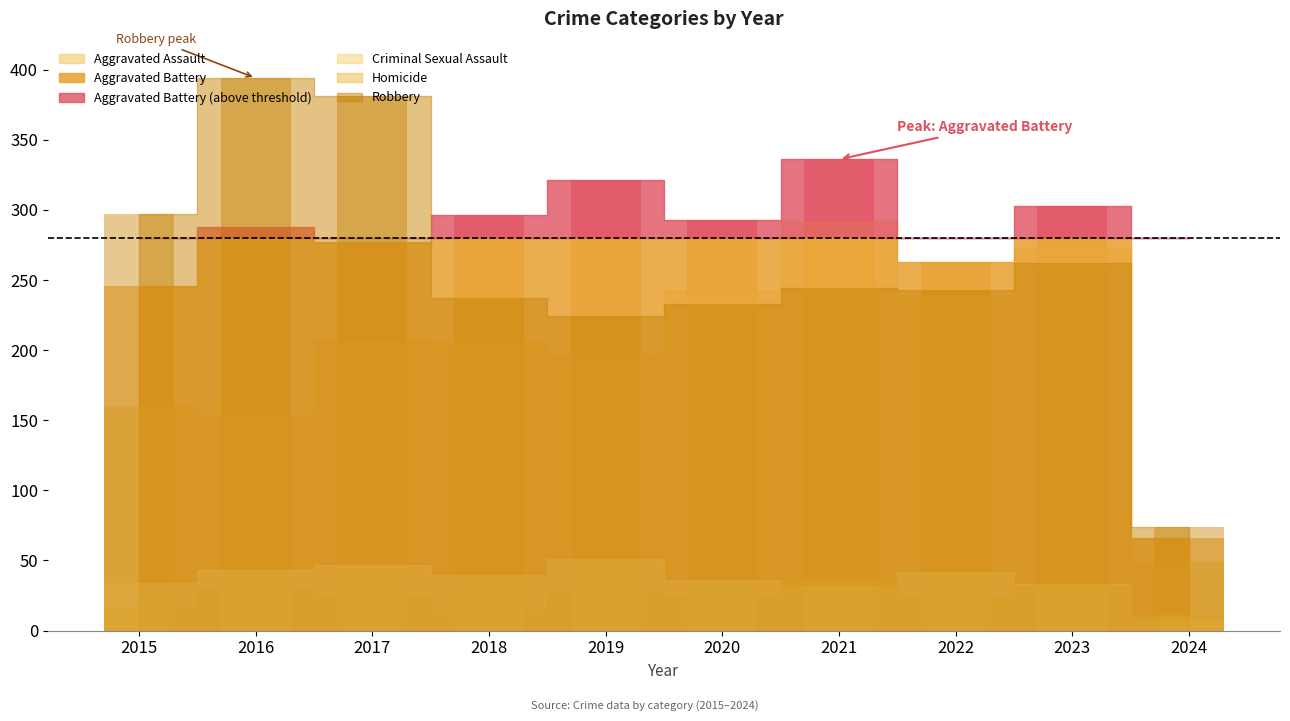

At which label does Aggravated Assault first exceed 207?

2020